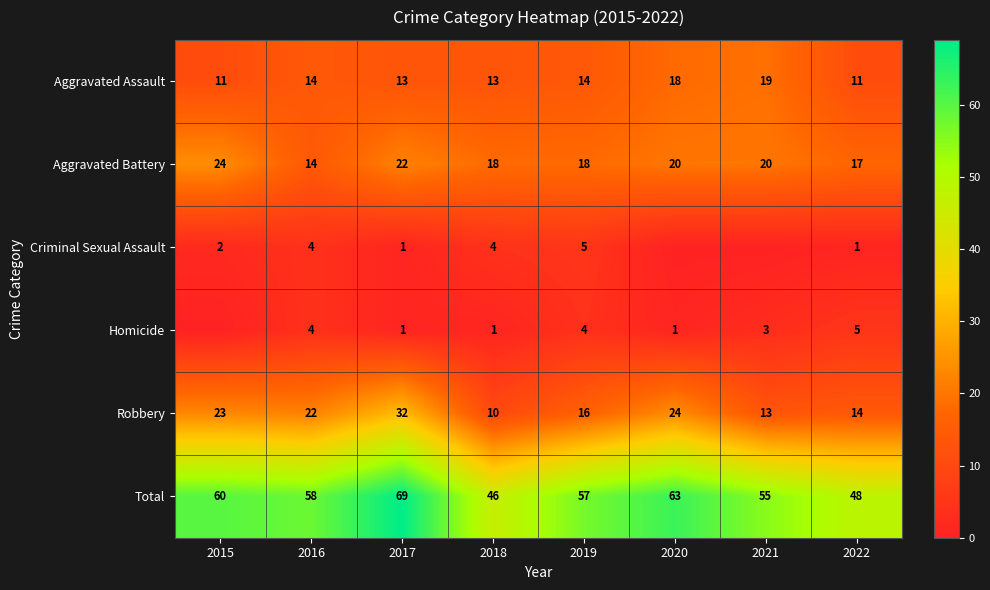

Read the Aggravated Battery value at 2018.

18